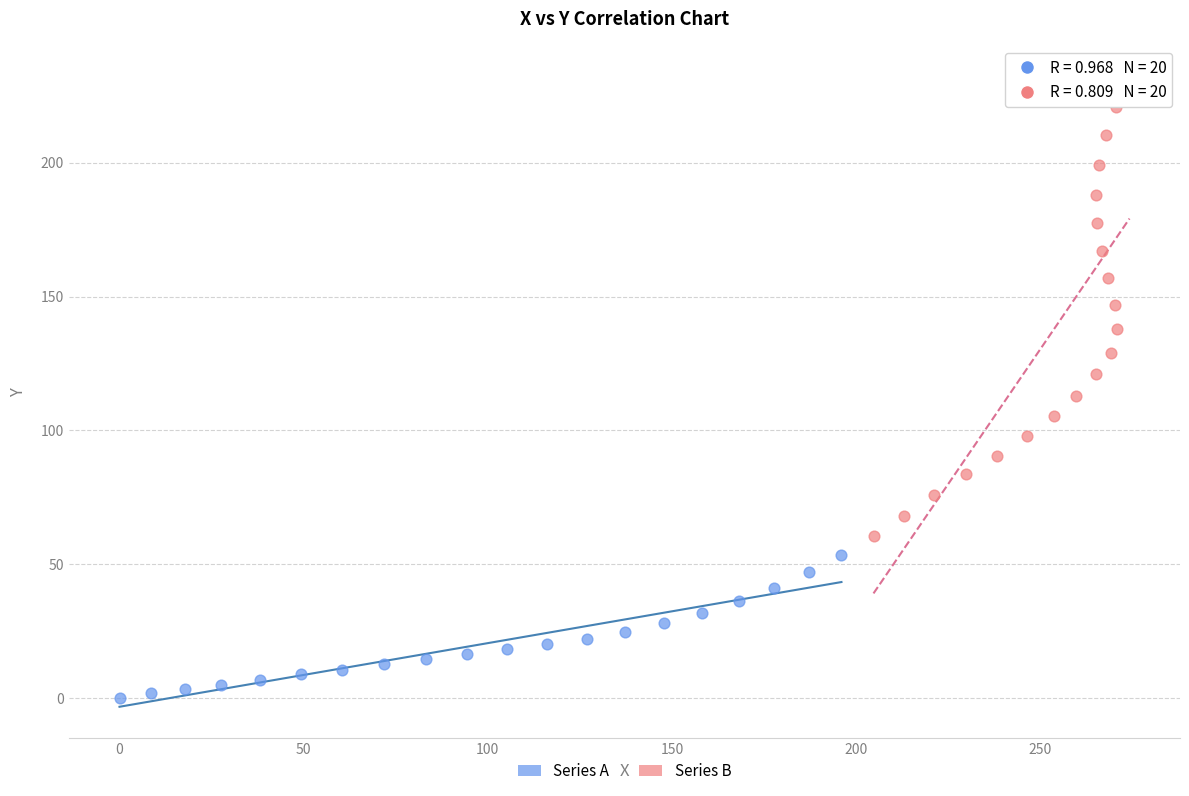

Which series contains the highest Y value?

Series B